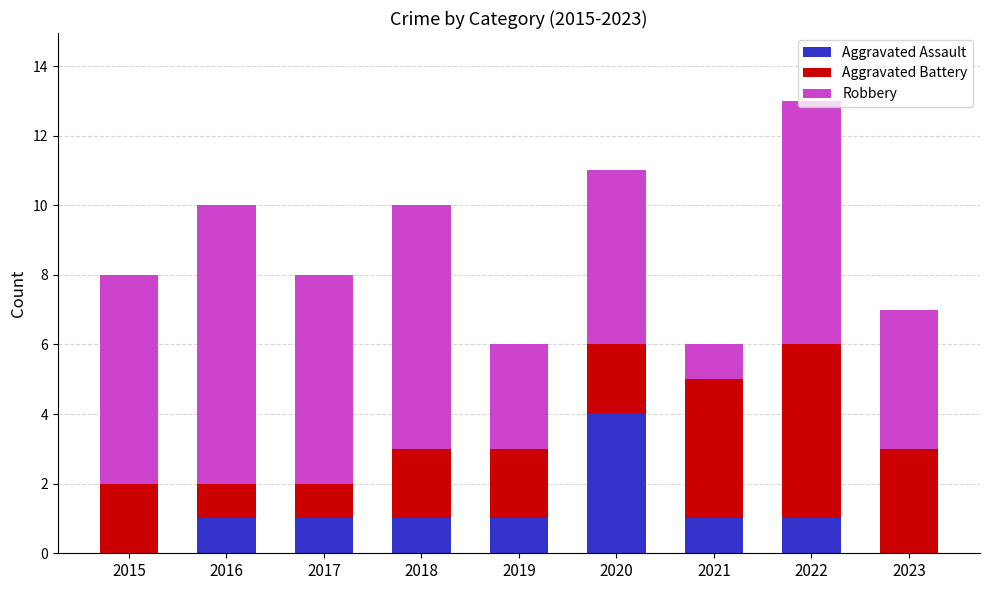

The Aggravated Assault series shows -2 at 2023. True or false?

False